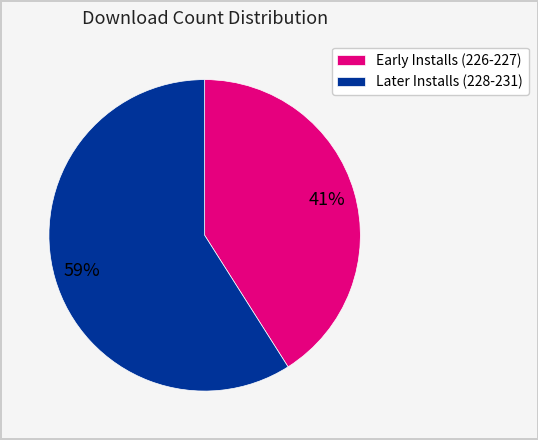

Is the sum of Early Installs (226-227) and Later Installs (228-231) greater than half?

Yes